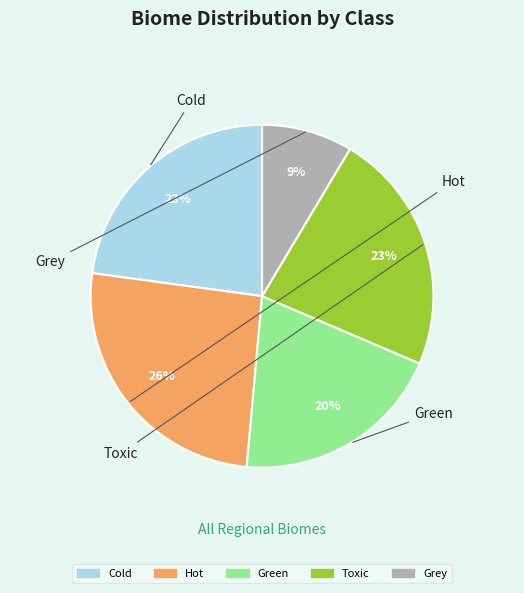

Is Toxic the majority of the pie?

No